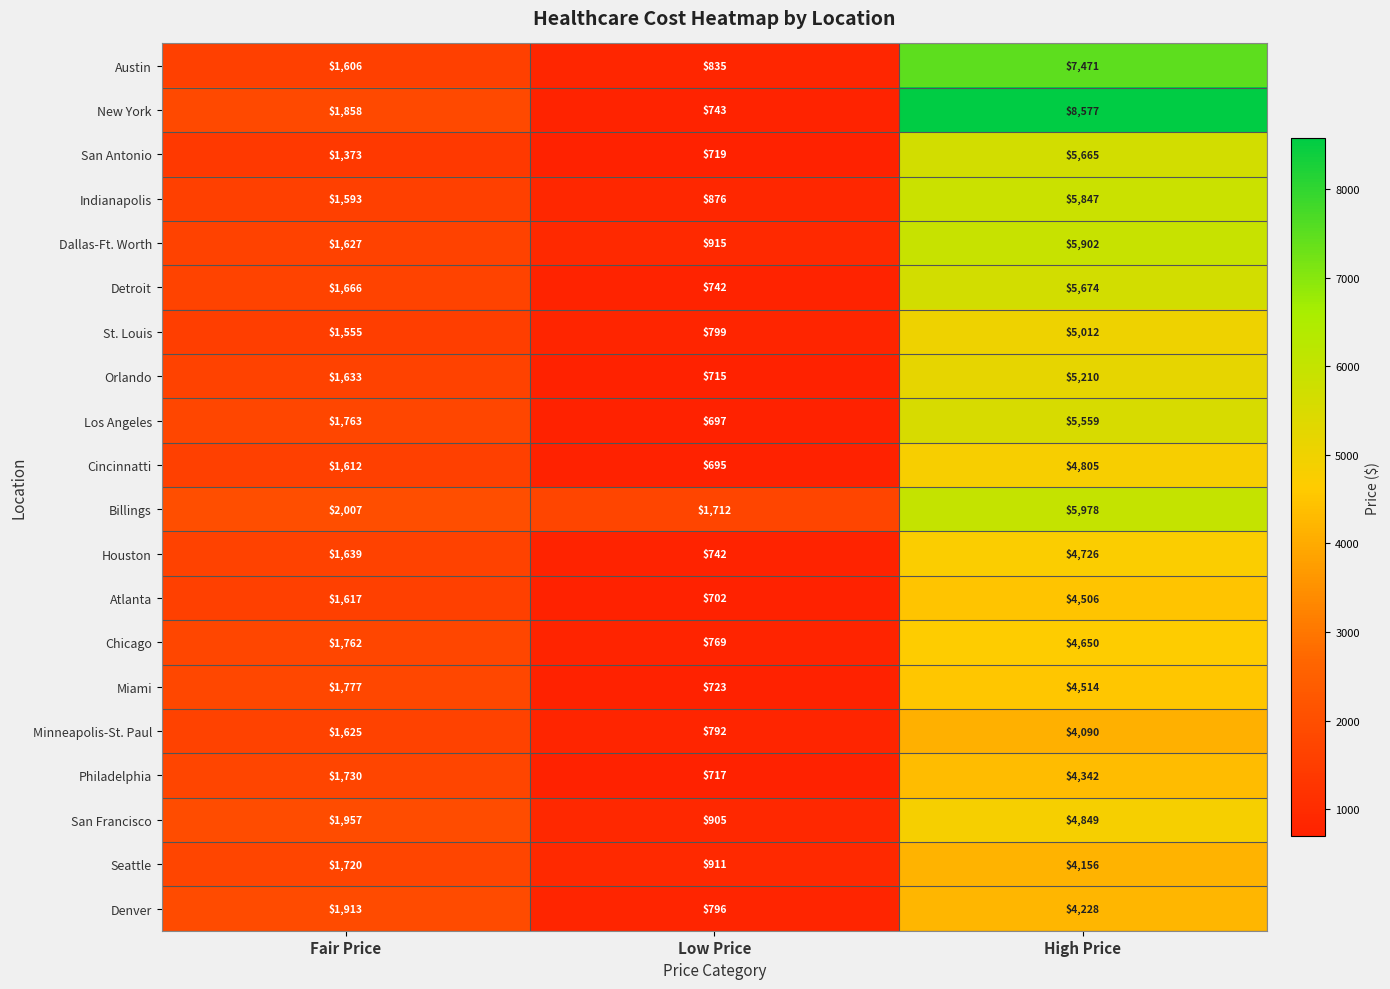

At how many categories does at least one series exceed 2176?

1